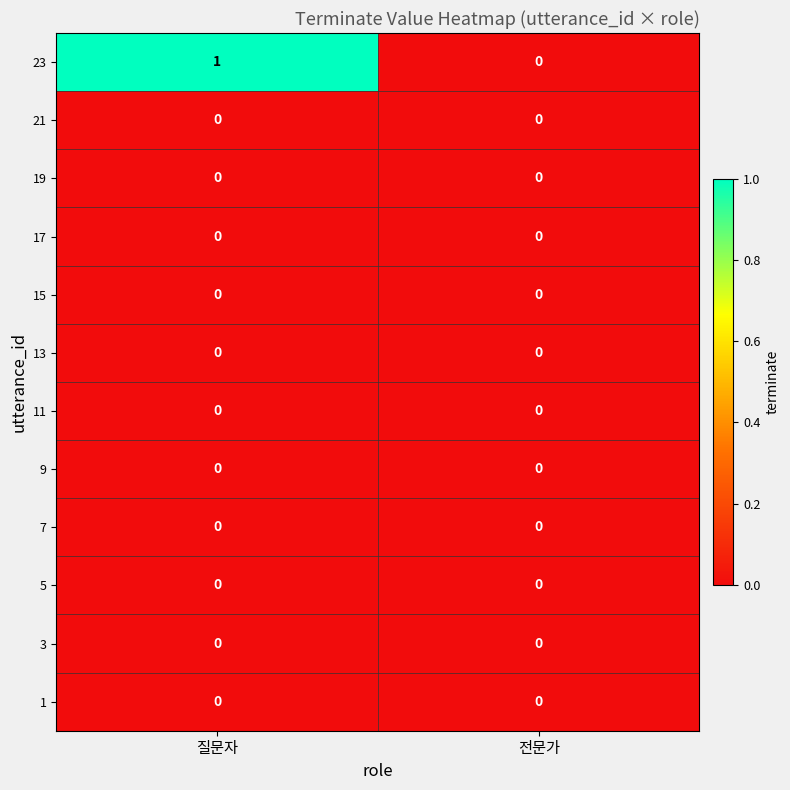

At which category is the sum across all series the highest?

질문자